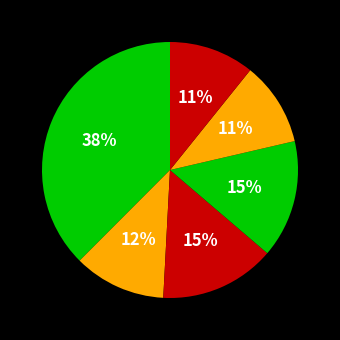

How many slices are in this pie chart?

6